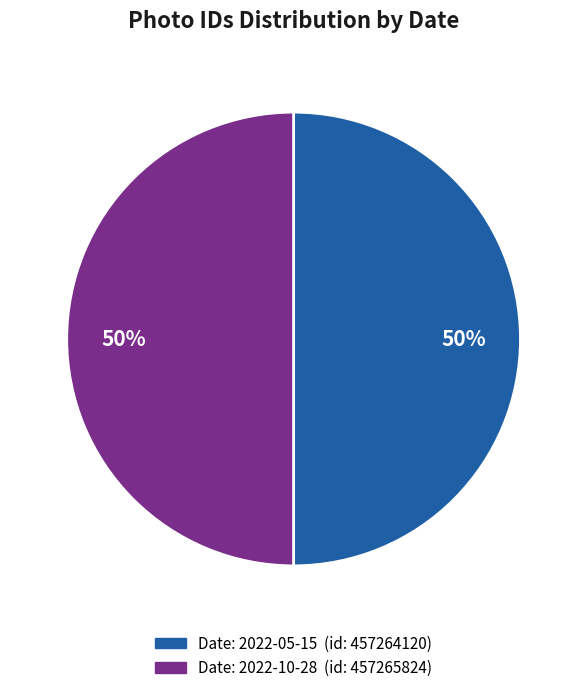

To the nearest percent, what is the average slice percentage?

50%